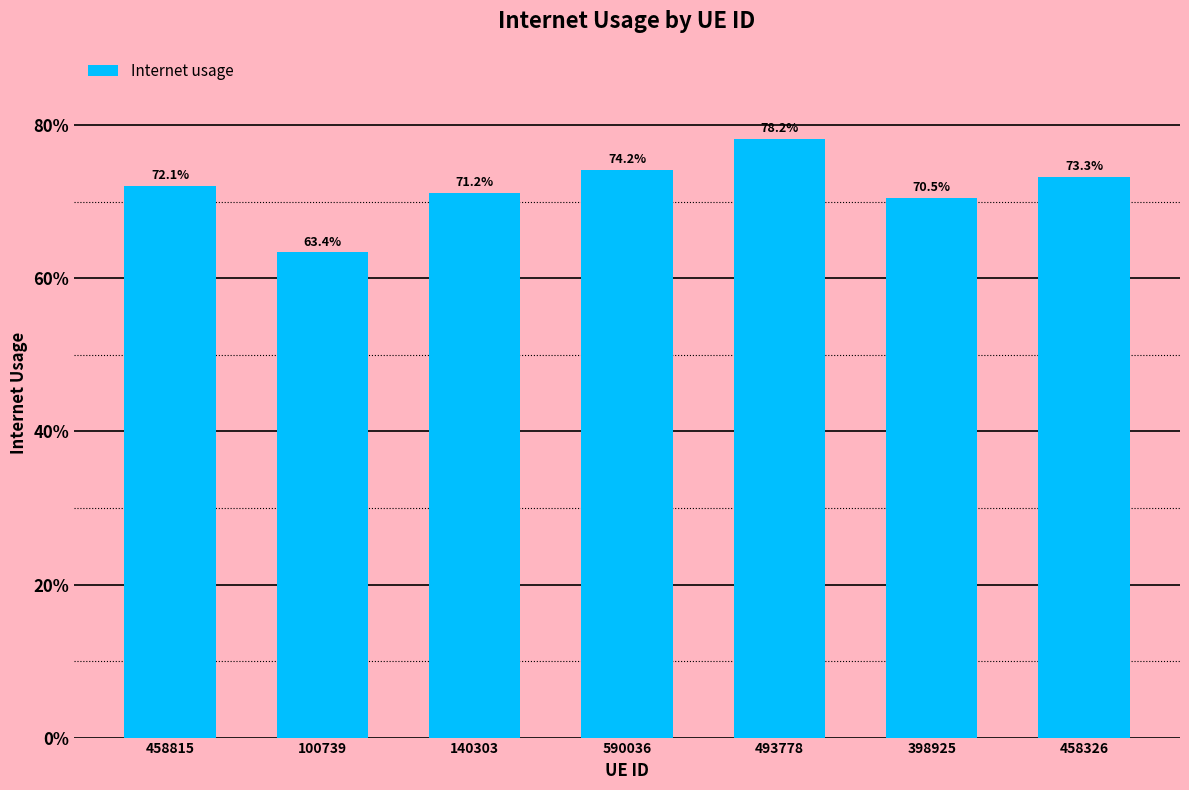

What is the label of the 7th bar from the right?

458815